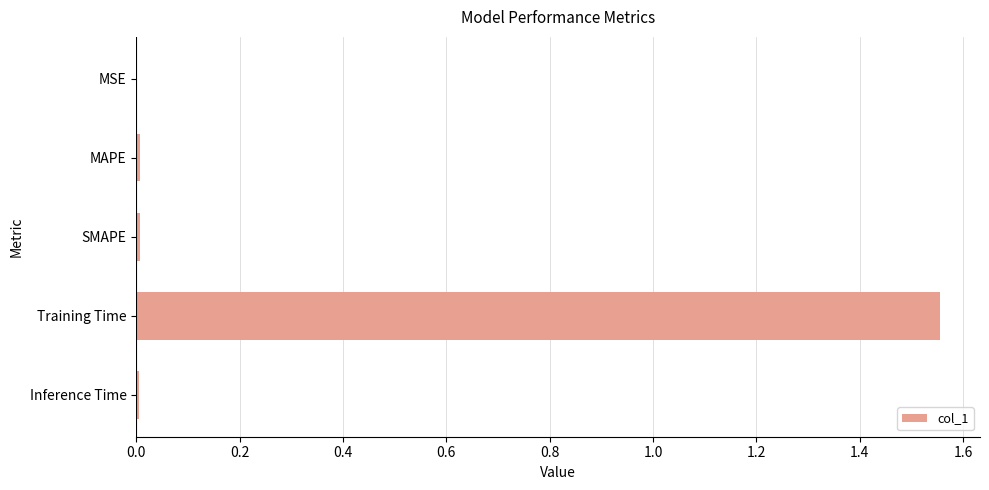

Which category has the highest value across all series?

Training Time